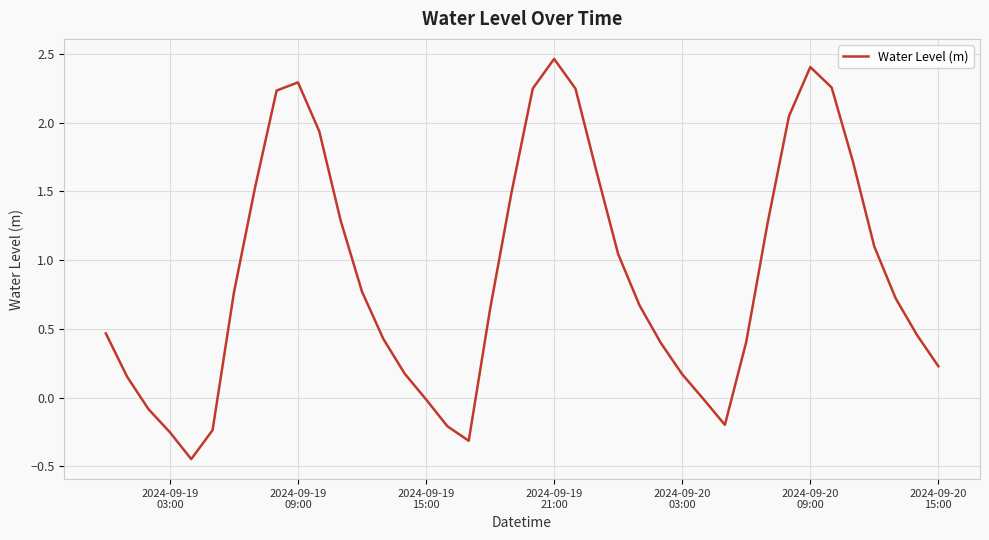

What is the difference between the maximum and minimum values?

2.9